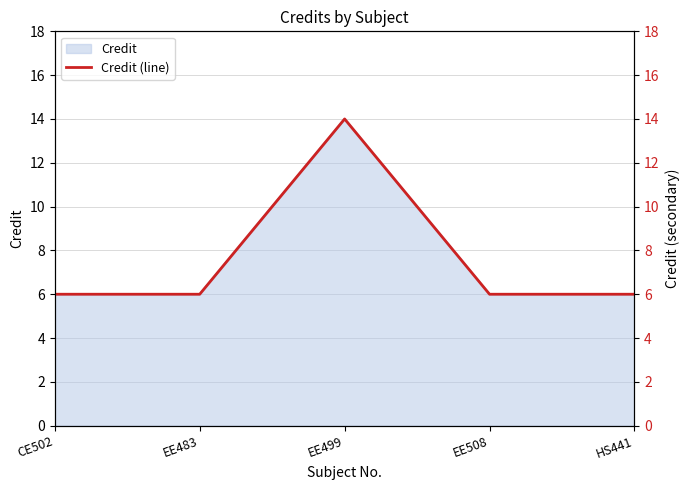

List the labels in order of value, largest first.

EE499, CE502, EE483, EE508, HS441